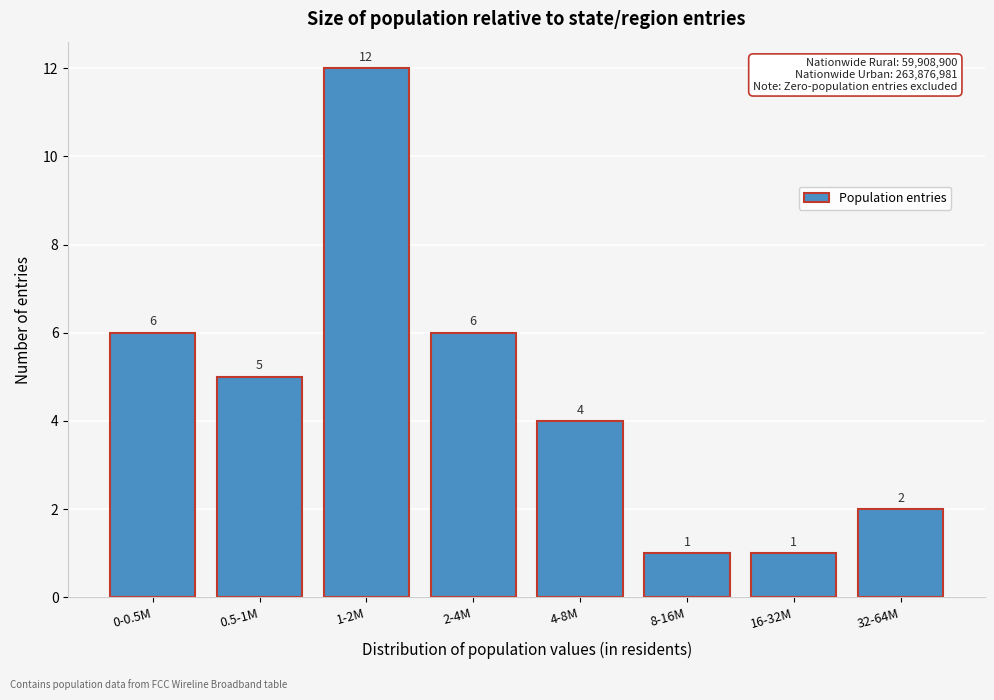

Reading right to left, what are all the values shown in this chart?

32-64M=2	16-32M=1	8-16M=1	4-8M=4	2-4M=6	1-2M=12	0.5-1M=5	0-0.5M=6